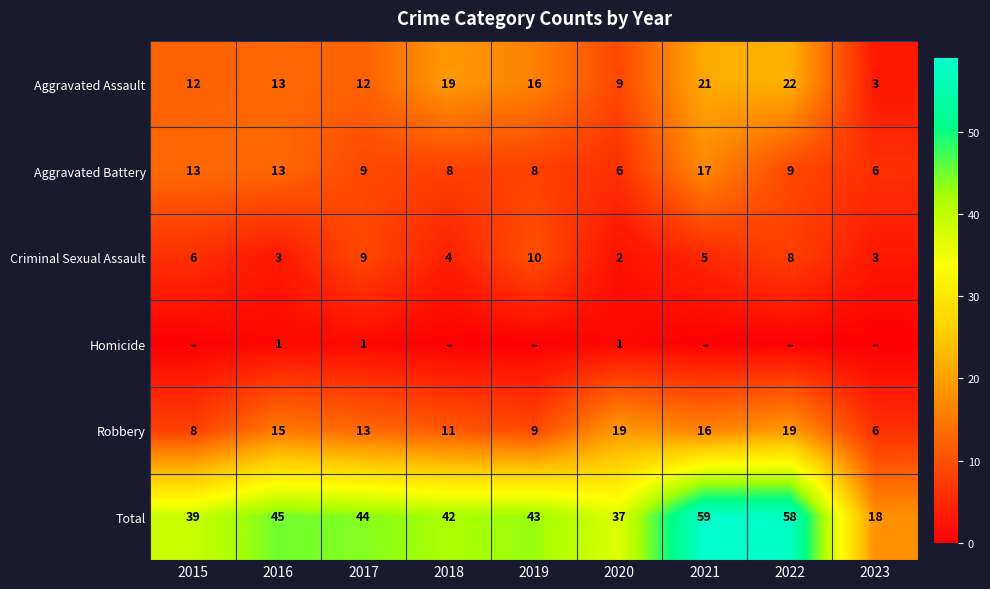

What is the greatest value displayed?

59